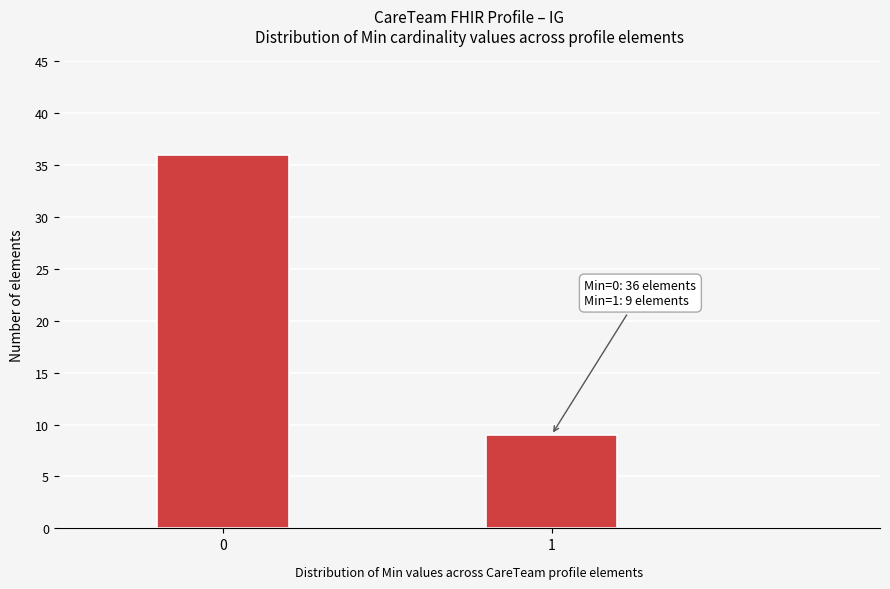

Reading left to right, what are all the values shown in this chart?

36	9